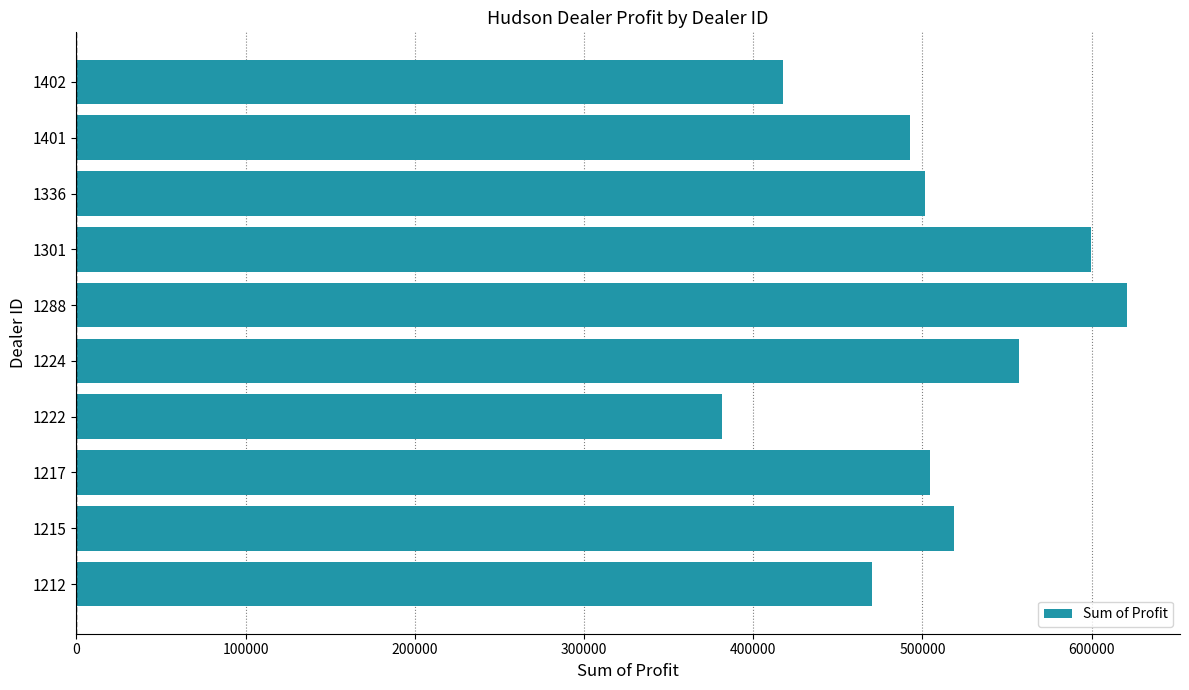

What is the greatest value displayed?

621153.0